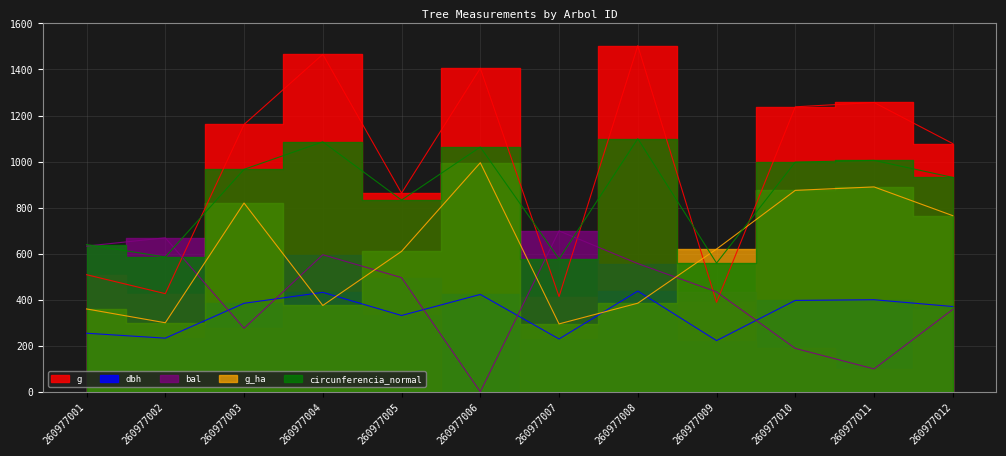

What are all the series names shown in the legend?

dbh, g, bal, g_ha, circunferencia_normal